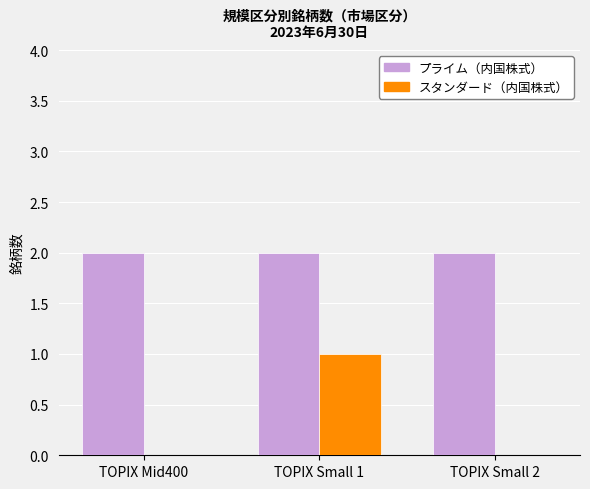

Is the value of スタンダード（内国株式） at TOPIX Mid400 greater than the value of プライム（内国株式） at TOPIX Small 1?

No